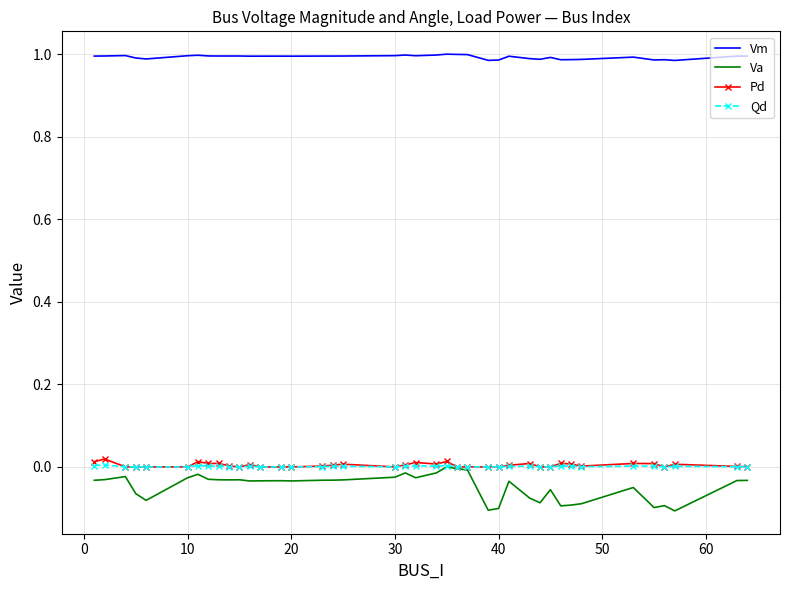

Which series has the largest range (max minus min)?

Va